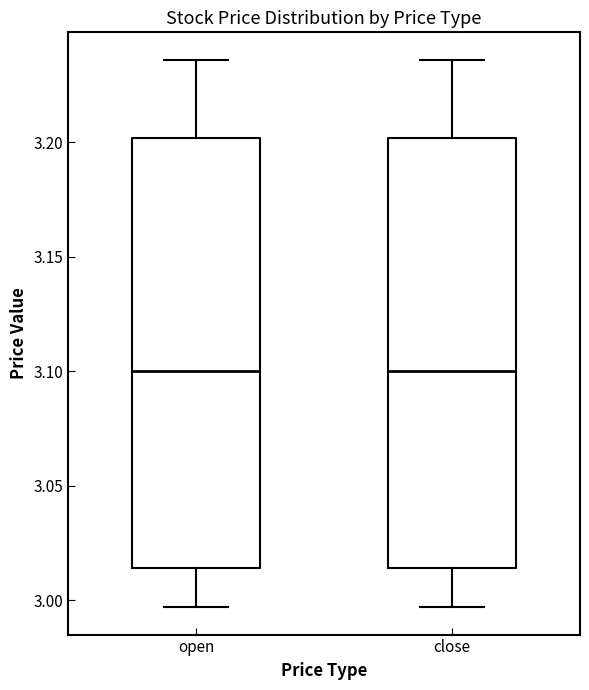

Where is the upper edge of the box for open on the y-axis? The values are not printed on the chart, so give them approximately, as read against the axis.

3.200